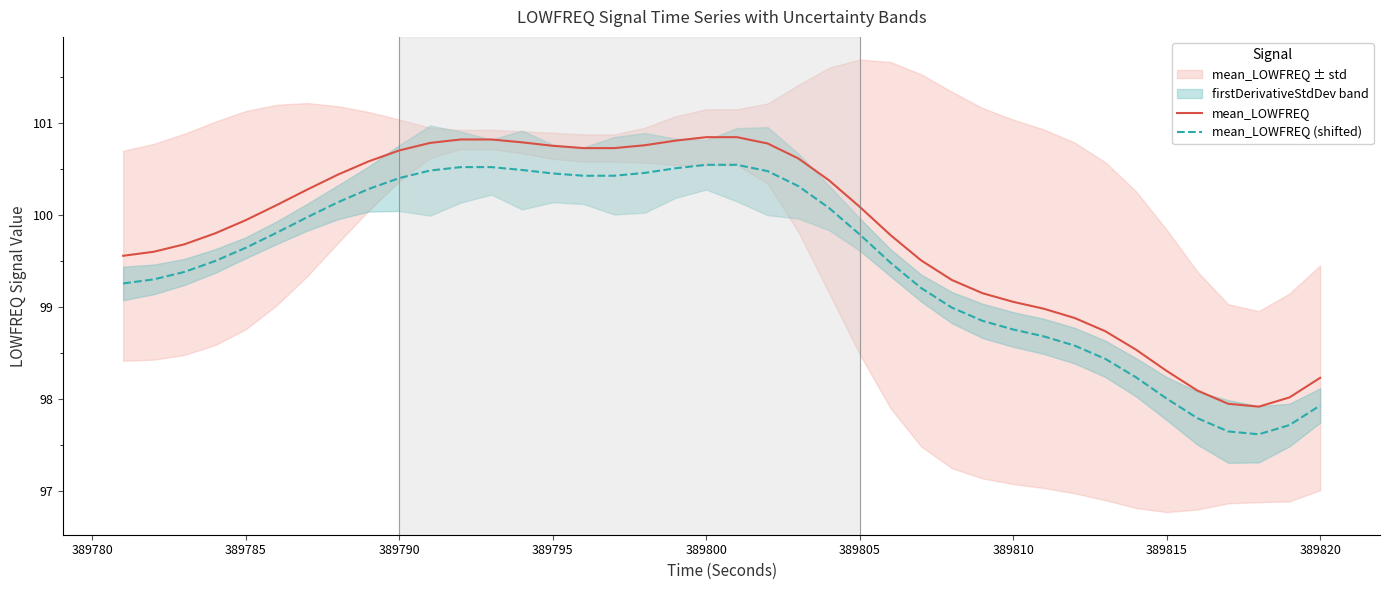

What is the minimum value for mean_LOWFREQ?

97.9